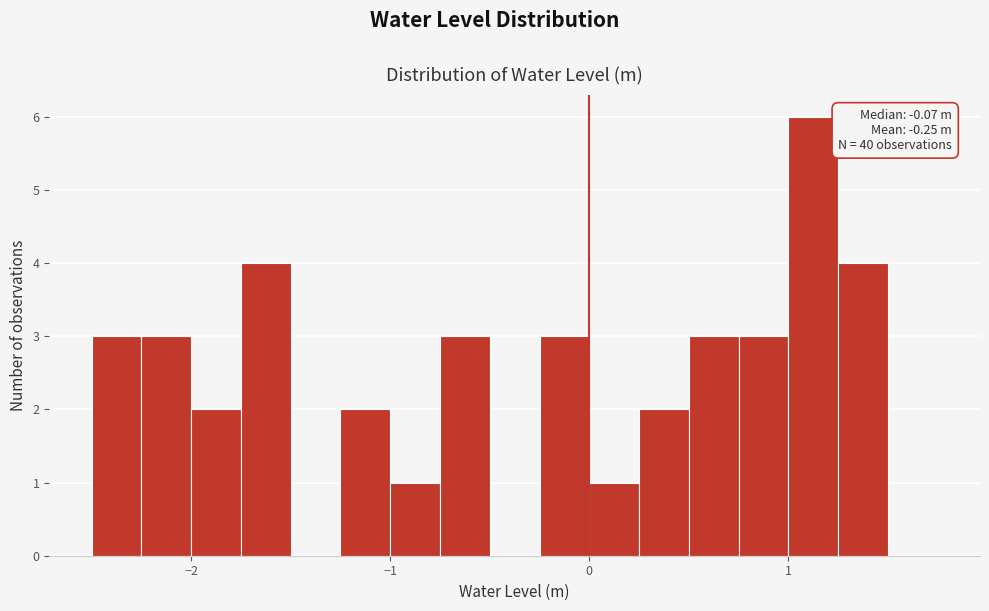

Around what value on the x-axis is the tallest bar? Give the approximate position of its centre, as read against the axis.

1.1